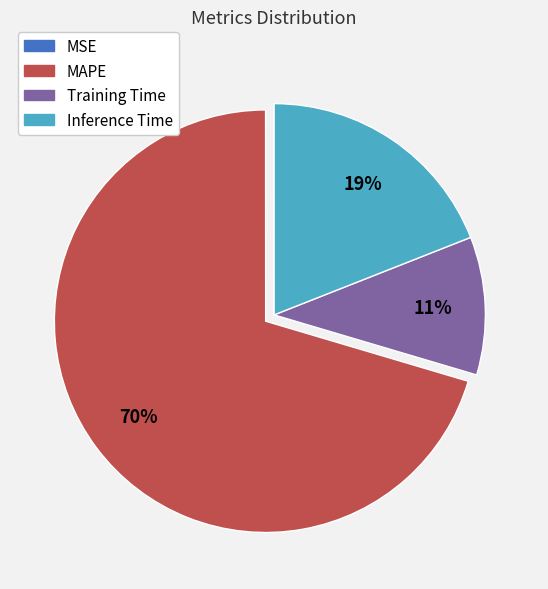

To the nearest percent, what percentage of the pie is Inference Time?

19%